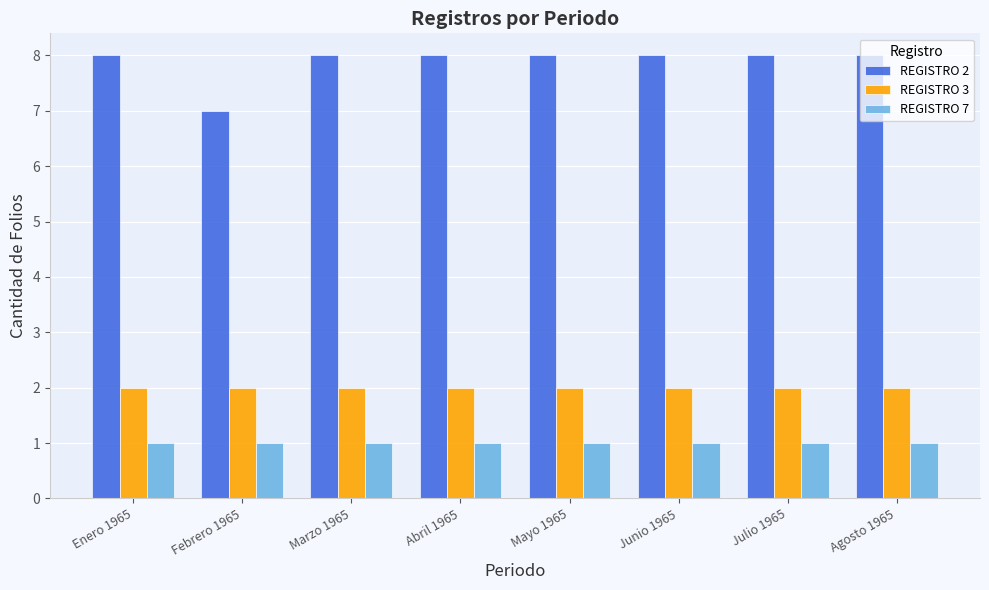

What is the difference between the highest and lowest values at Junio 1965?

7